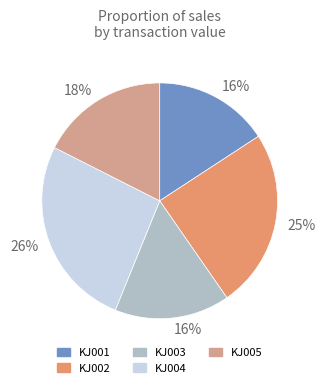

To the nearest percent, what is the average slice percentage?

20%